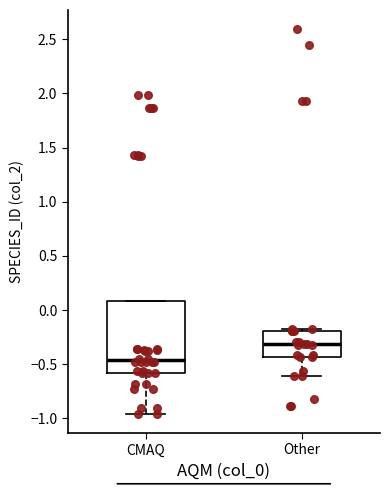

Where is the lower edge of the box for CMAQ on the y-axis? The values are not printed on the chart, so give them approximately, as read against the axis.

-0.60